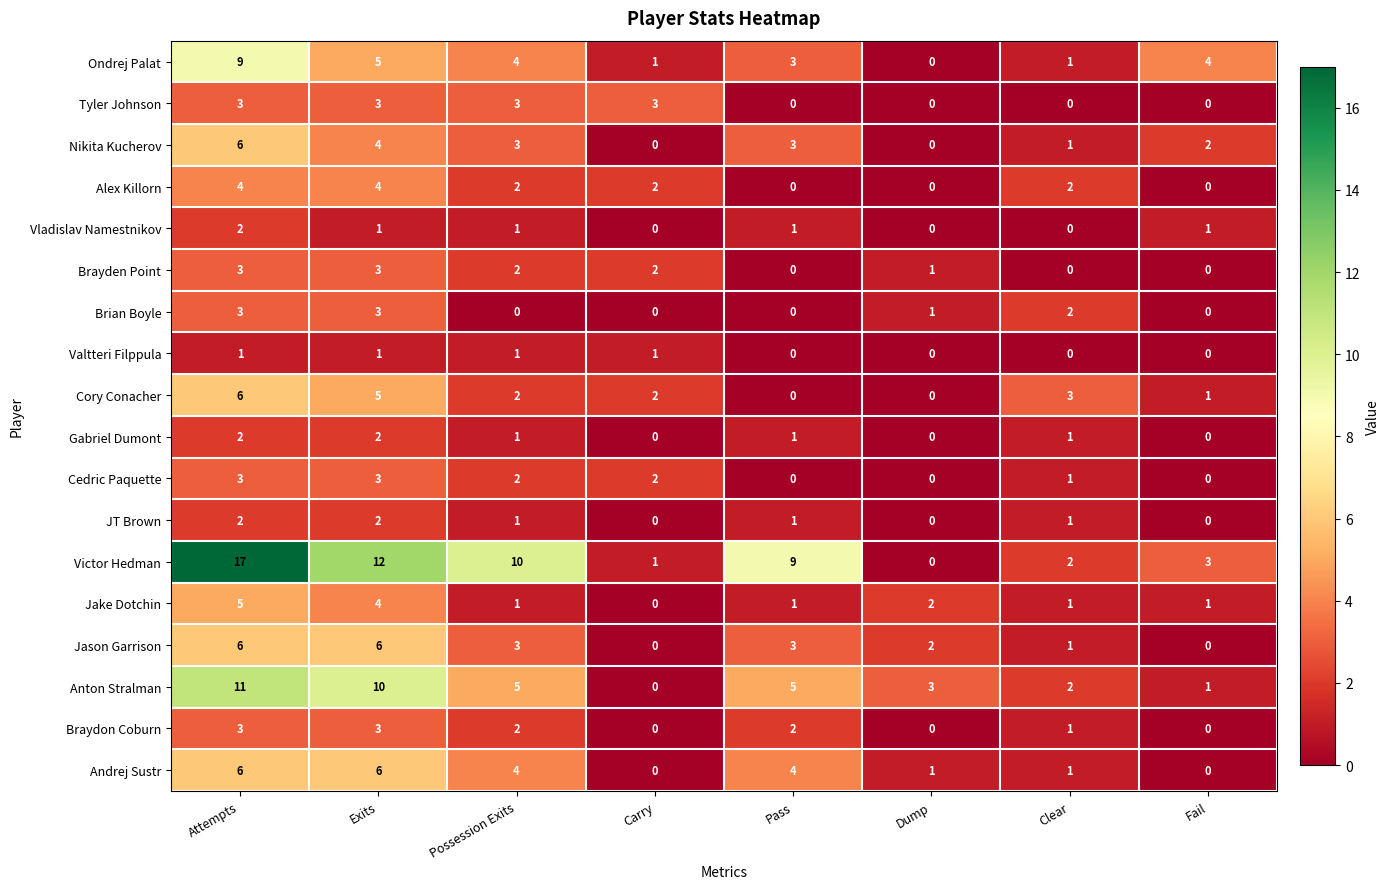

At how many categories does at least one series exceed 0?

8